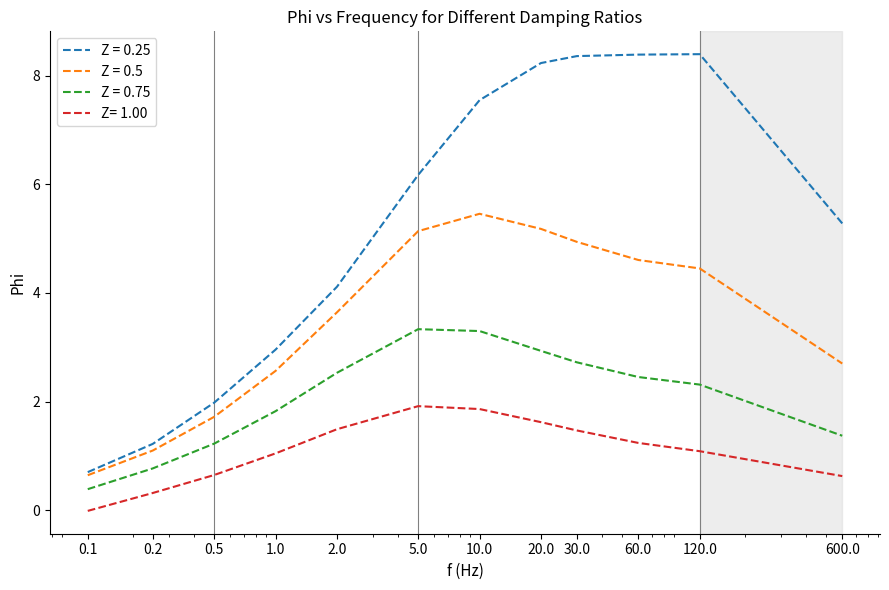

What is the minimum value for Z = 0.5?

0.6